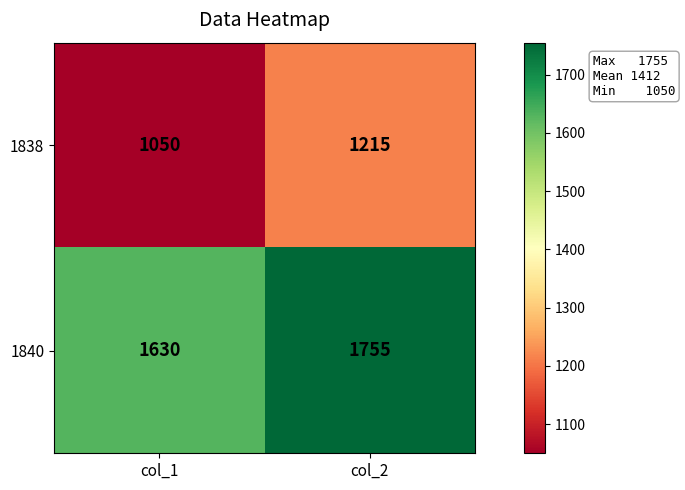

Reading left to right, extract all data points from this chart.

1838: 1050	1215
1840: 1630	1755